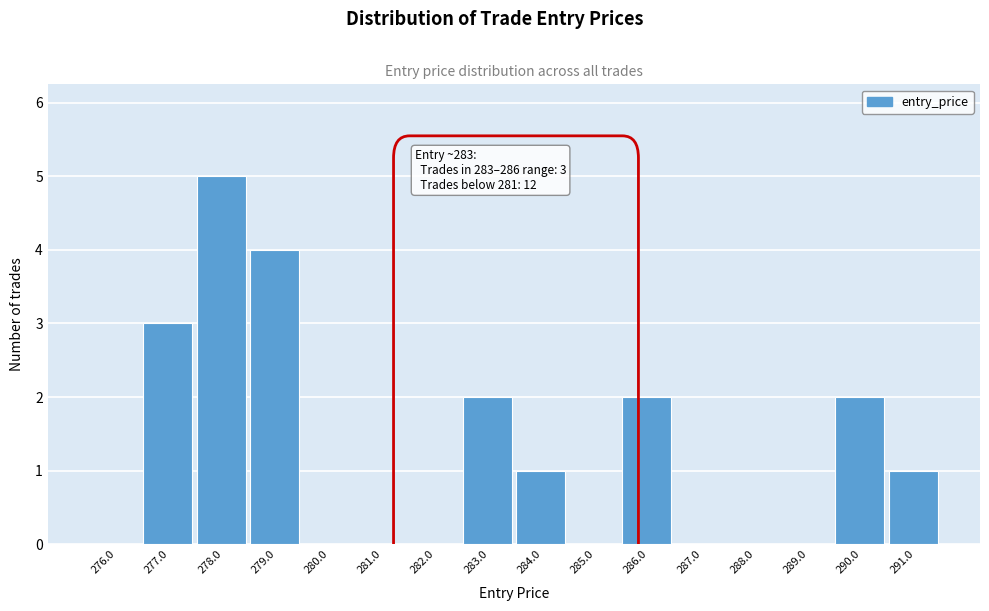

Reading left to right, extract all data points from this chart.

276.0=0	277.0=3	278.0=5	279.0=4	280.0=0	281.0=0	282.0=0	283.0=2	284.0=1	285.0=0	286.0=2	287.0=0	288.0=0	289.0=0	290.0=2	291.0=1